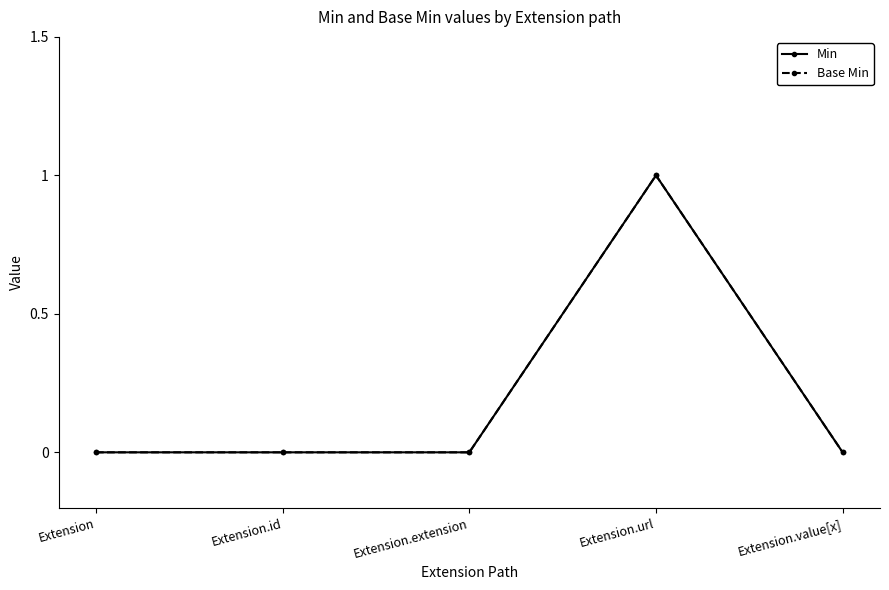

True or false: Base Min and Min cross at least once.

False